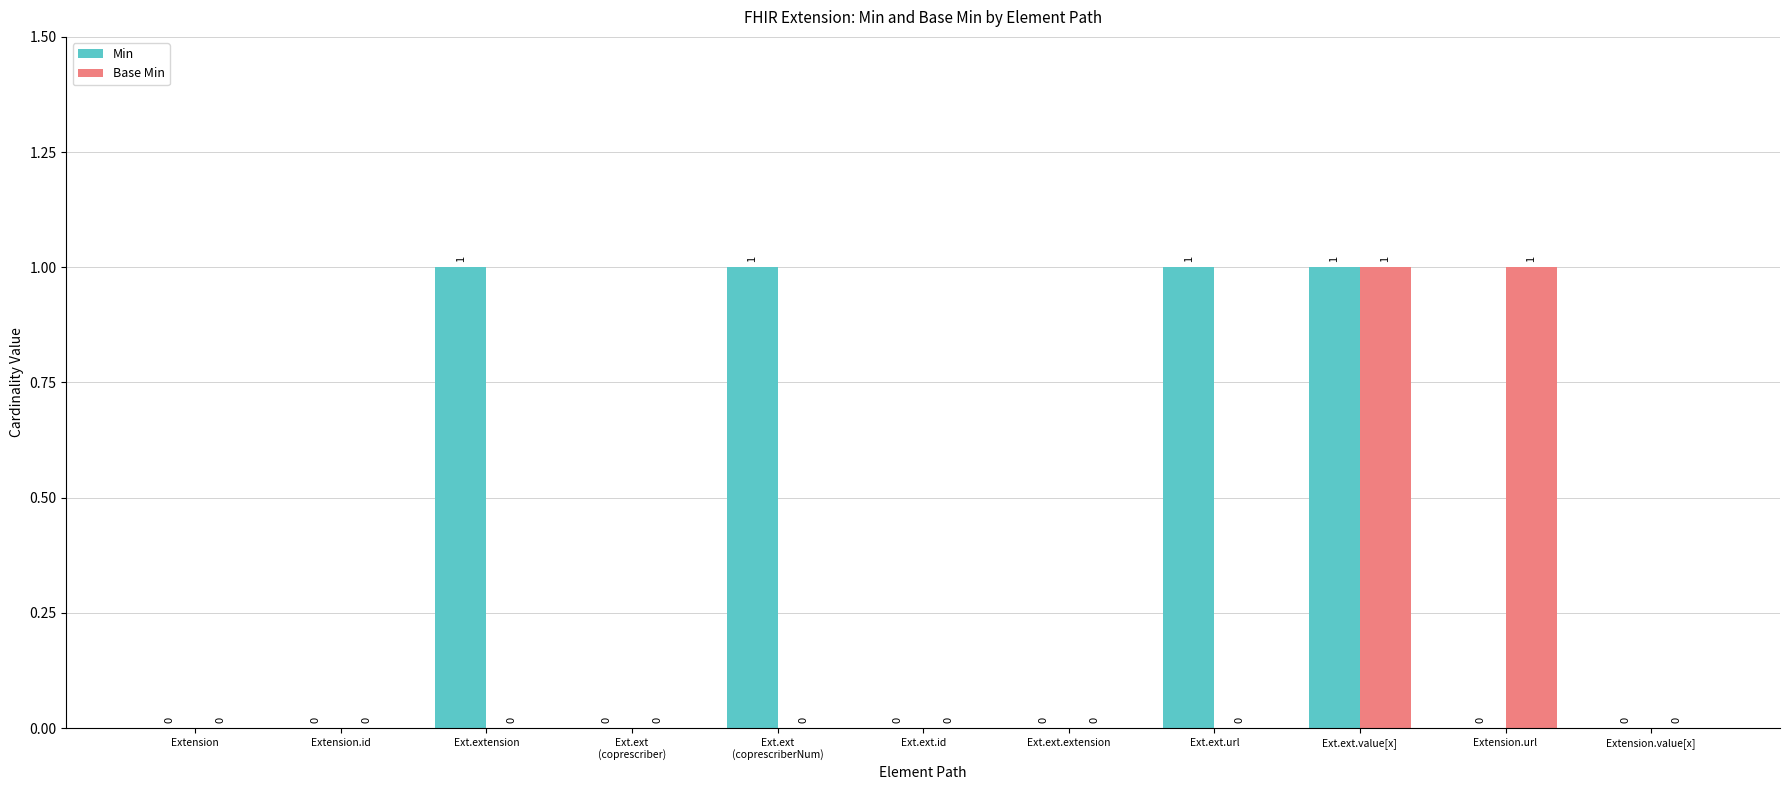

Are the bars grouped side by side (vs. stacked)?

Yes